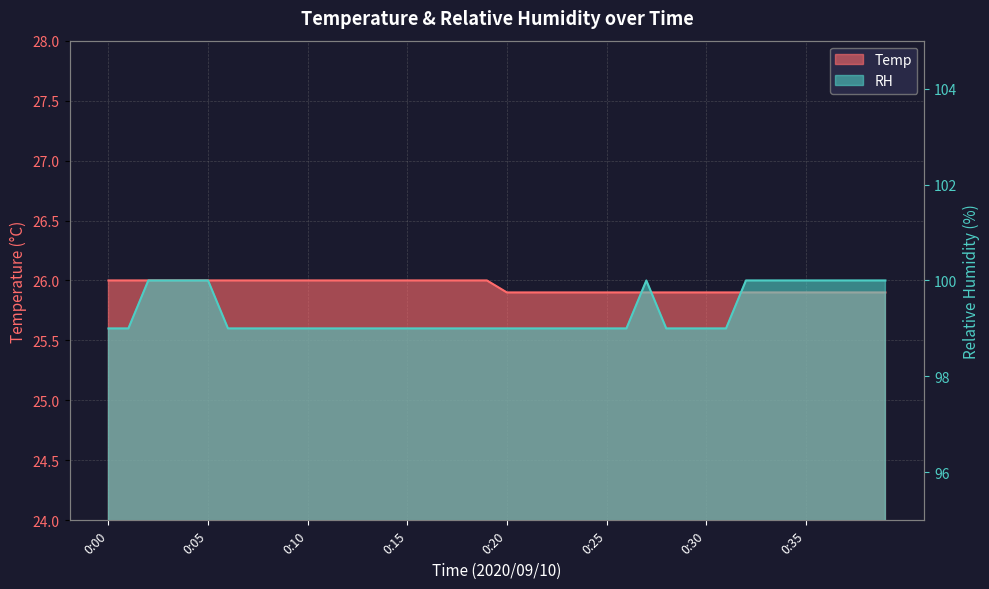

List the labels in order of Temp value, smallest first.

0:20, 0:21, 0:22, 0:23, 0:24, 0:25, 0:26, 0:27, 0:28, 0:29, 0:30, 0:31, 0:32, 0:33, 0:34, 0:35, 0:36, 0:37, 0:38, 0:39, 0:00, 0:01, 0:02, 0:03, 0:04, 0:05, 0:06, 0:07, 0:08, 0:09, 0:10, 0:11, 0:12, 0:13, 0:14, 0:15, 0:16, 0:17, 0:18, 0:19